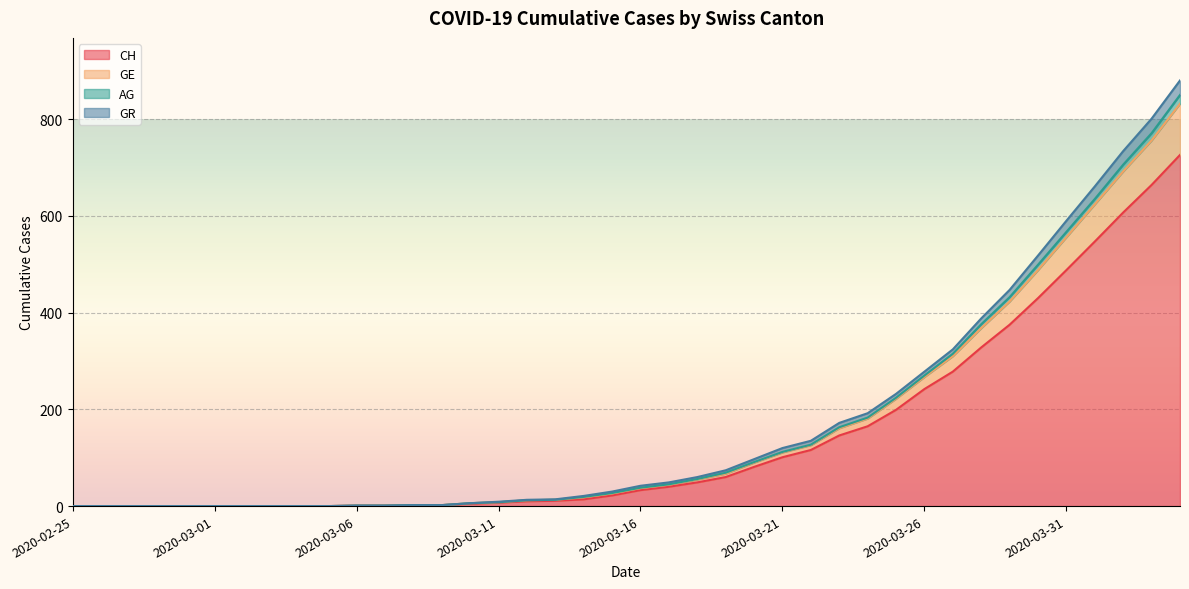

Is the value of GR at 2020-03-31 greater than the value of CH at 2020-03-11?

Yes